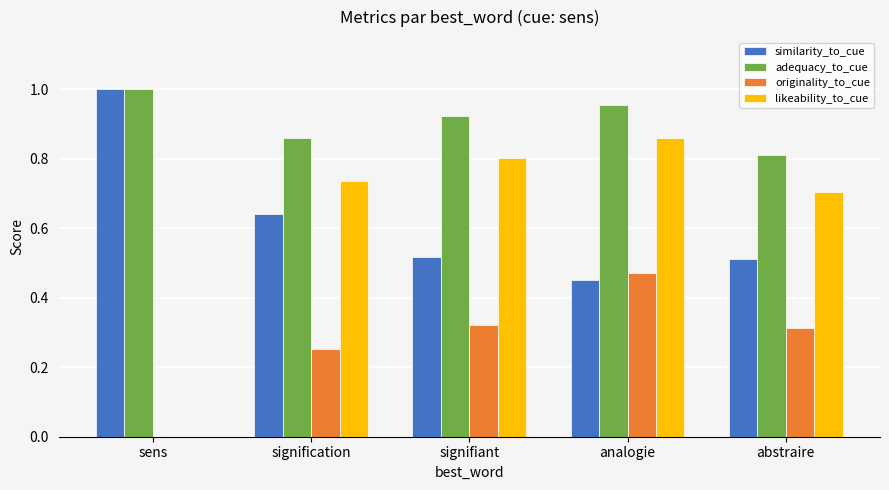

At which label does originality_to_cue reach its peak?

analogie